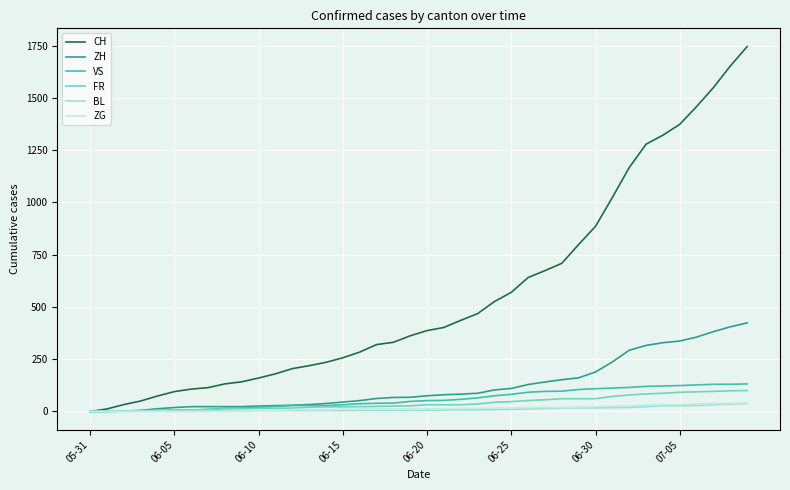

What is the greatest value displayed?

1746